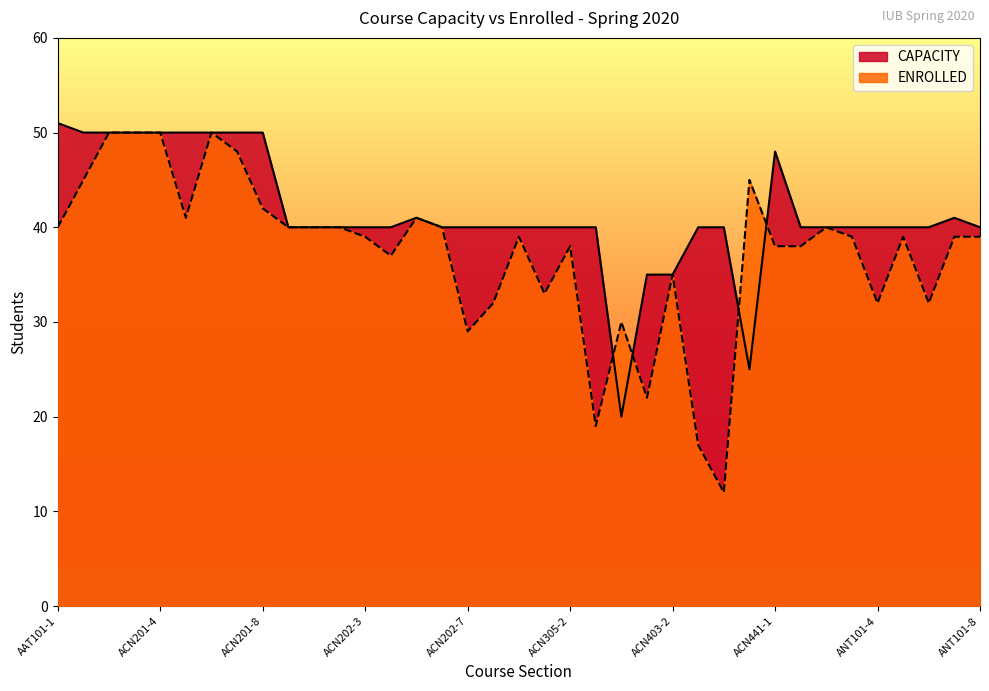

Which series has the widest spread of values?

ENROLLED